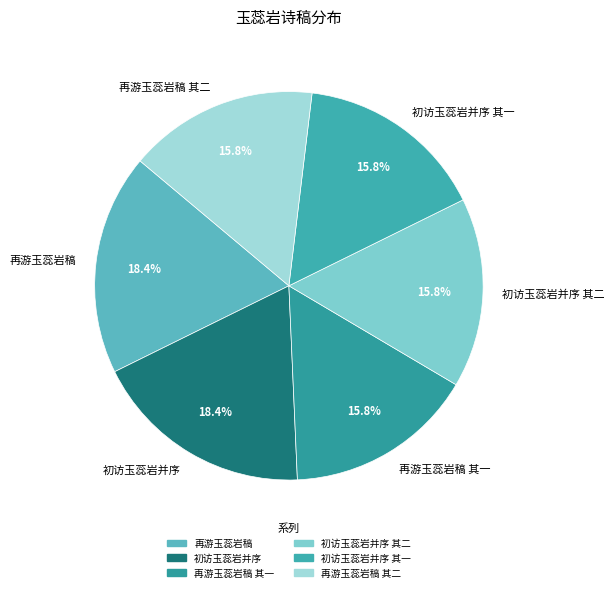

How much of the chart is everything except 再游玉蕊岩稿 其一?

84.2%